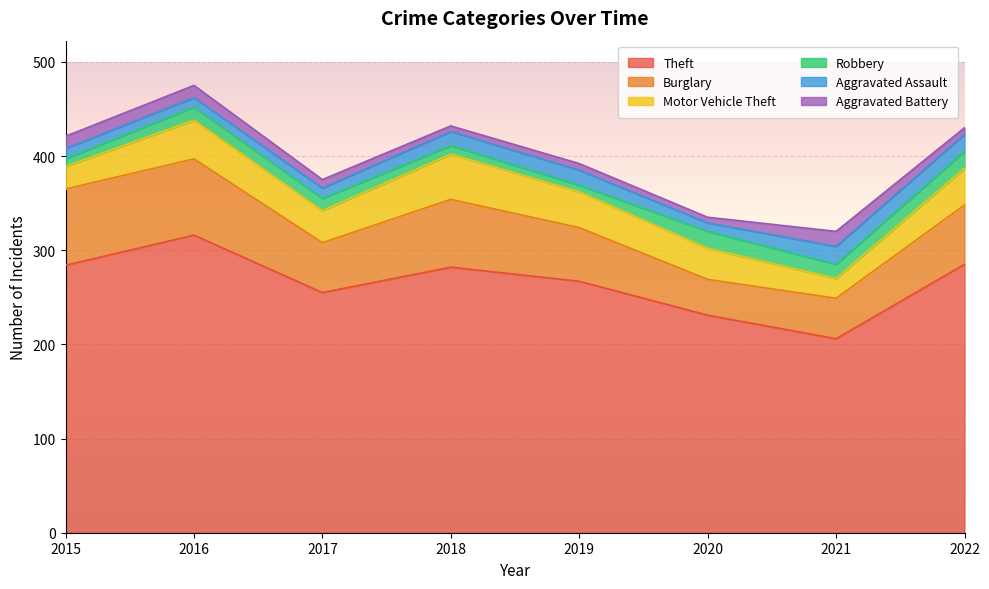

Rank the series by their maximum value, from highest to lowest.

Theft, Burglary, Motor Vehicle Theft, Aggravated Assault, Robbery, Aggravated Battery